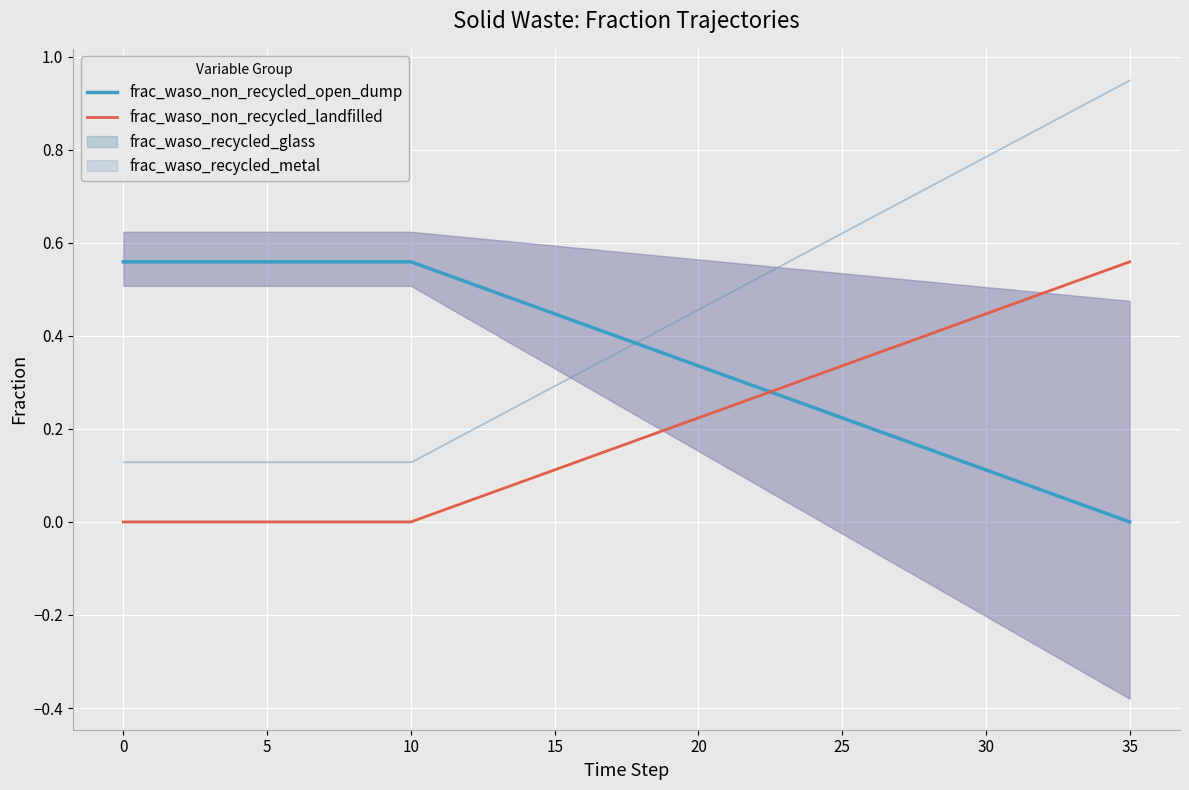

What is the sum of all frac_waso_non_recycled_open_dump values?

12.9